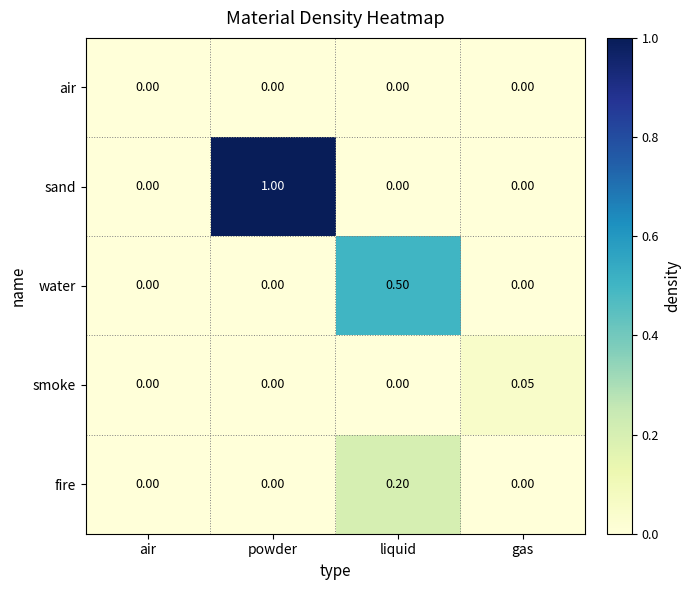

Which series has the largest range (max minus min)?

sand